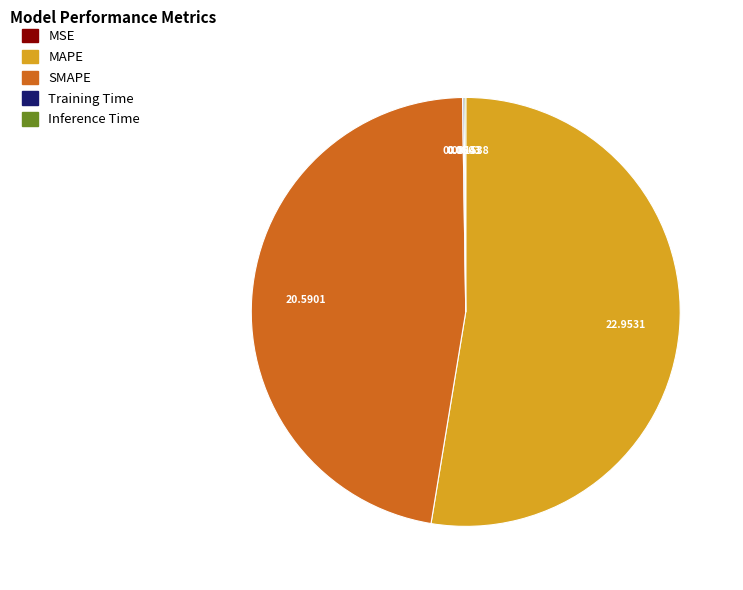

Which category accounts for the majority?

MAPE